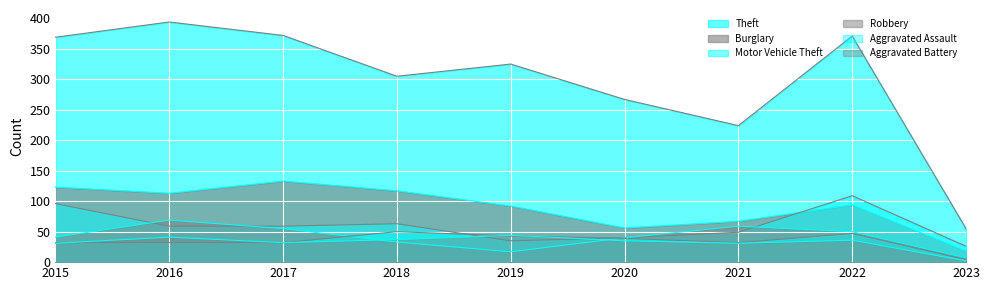

Which series ends up on top after the final intersection of Aggravated Battery and Aggravated Assault?

Aggravated Assault